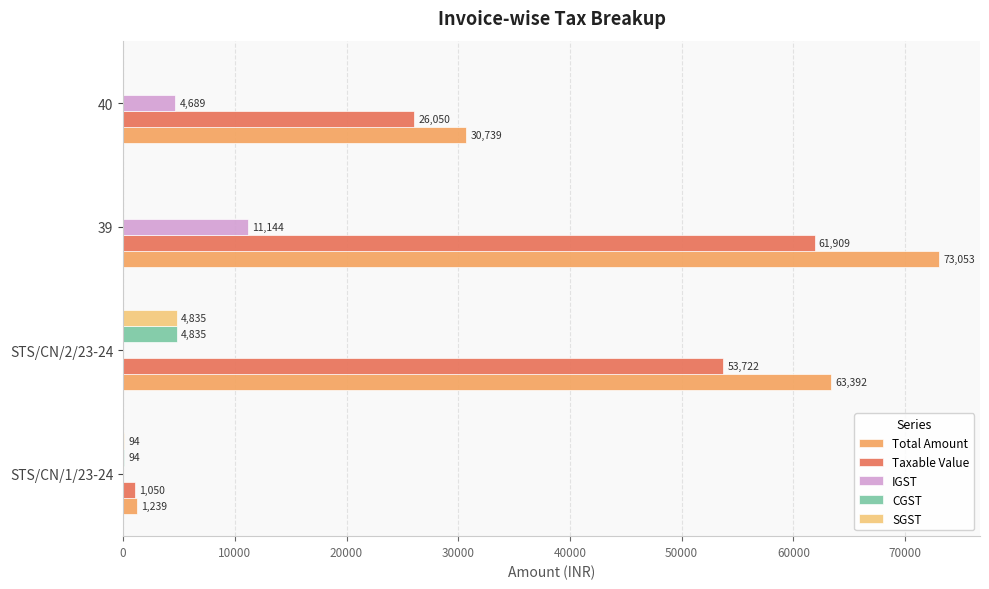

True or false: Taxable Value has a value of 26050.0 at 40.

True